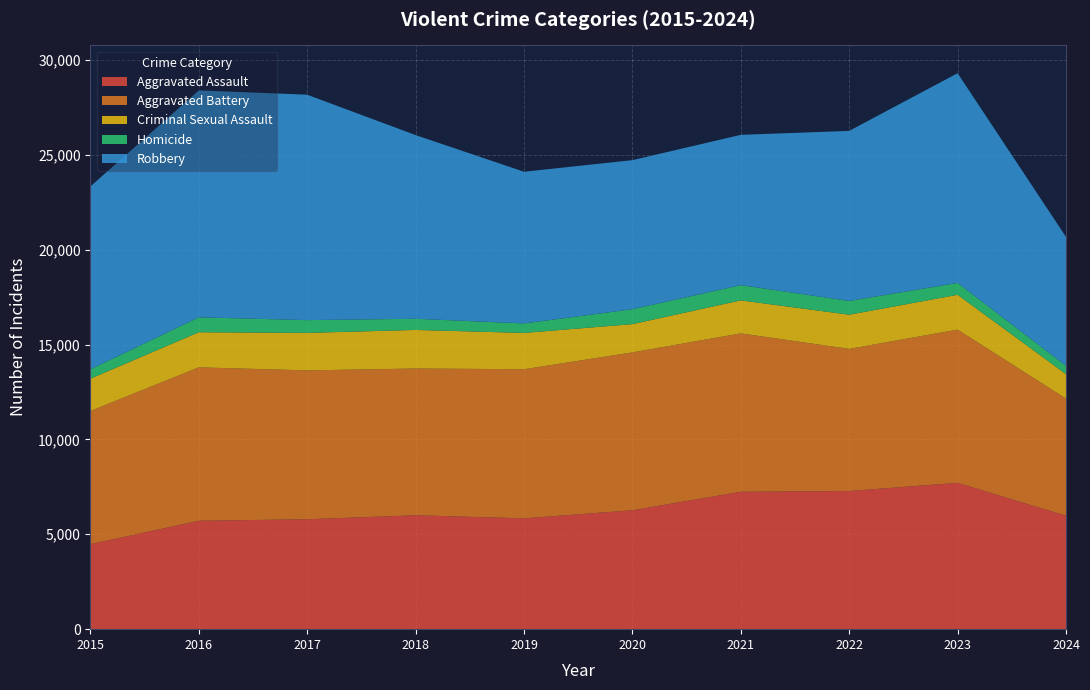

Reading left to right, transcribe all the data shown in this chart.

Aggravated Assault: 2015=4480	2016=5713	2017=5793	2018=6002	2019=5841	2020=6265	2021=7242	2022=7280	2023=7710	2024=5982
Aggravated Battery: 2015=7019	2016=8086	2017=7845	2018=7735	2019=7858	2020=8321	2021=8347	2022=7491	2023=8077	2024=6170
Criminal Sexual Assault: 2015=1703	2016=1850	2017=1977	2018=2033	2019=1914	2020=1490	2021=1739	2022=1802	2023=1835	2024=1290
Homicide: 2015=496	2016=786	2017=672	2018=588	2019=499	2020=787	2021=804	2022=725	2023=626	2024=438
Robbery: 2015=9638	2016=11960	2017=11880	2018=9681	2019=7995	2020=7855	2021=7920	2022=8963	2023=11052	2024=6793